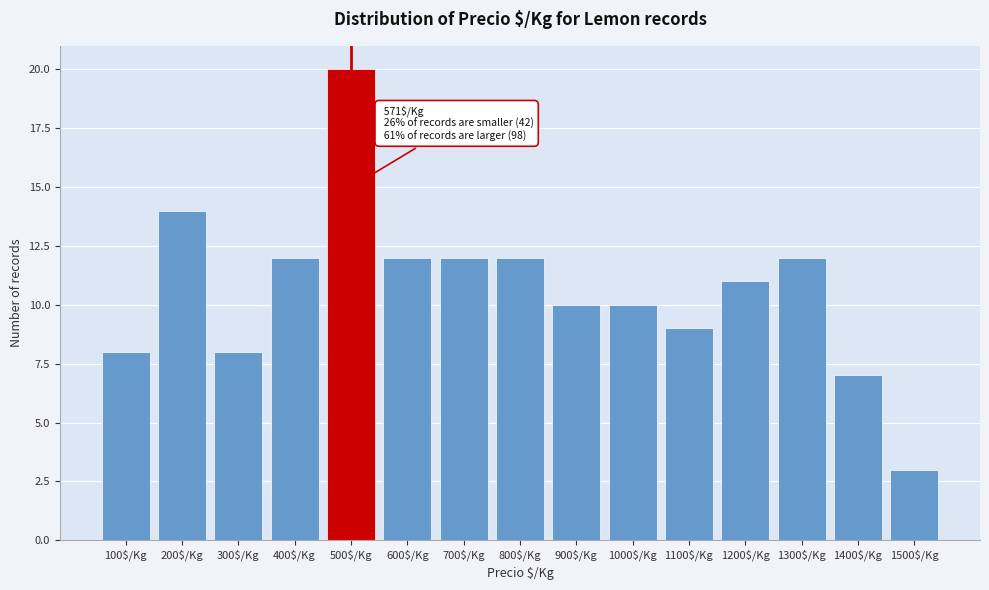

Reading left to right, transcribe all the data shown in this chart.

8	14	8	12	20	12	12	12	10	10	9	11	12	7	3